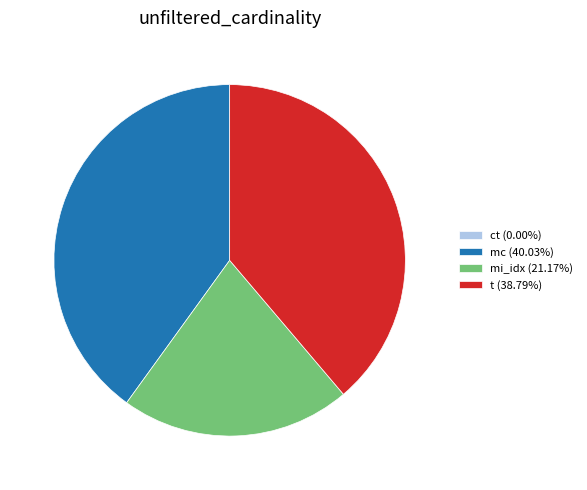

Is there any slice that represents more than half of the pie?

No